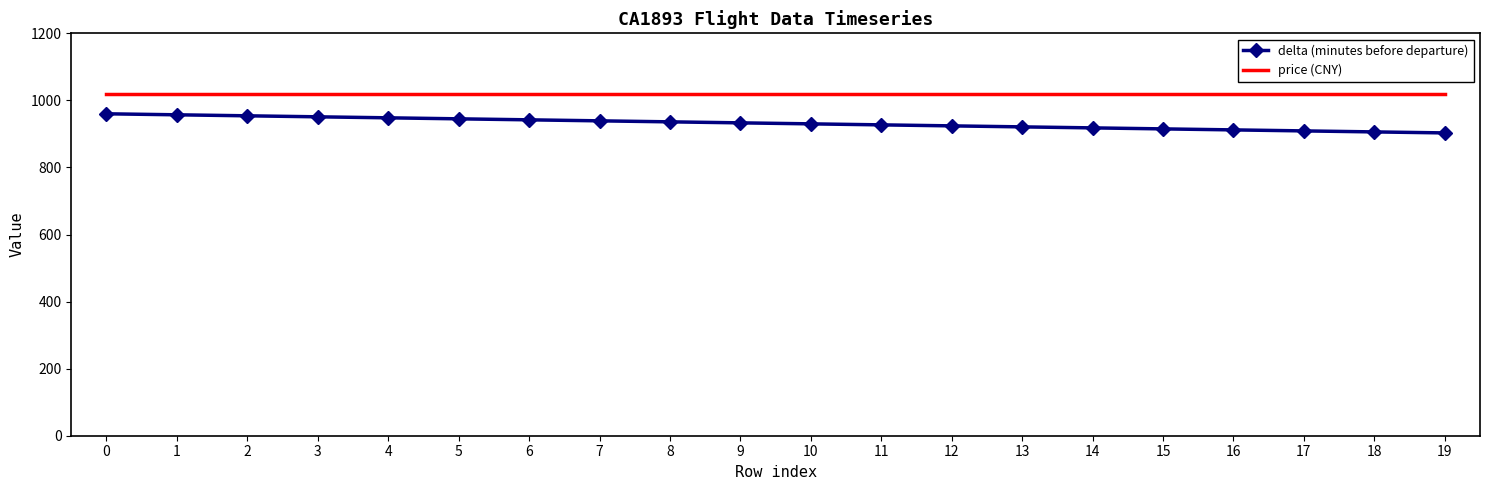

The price (CNY) series shows 1759 at 13. True or false?

False